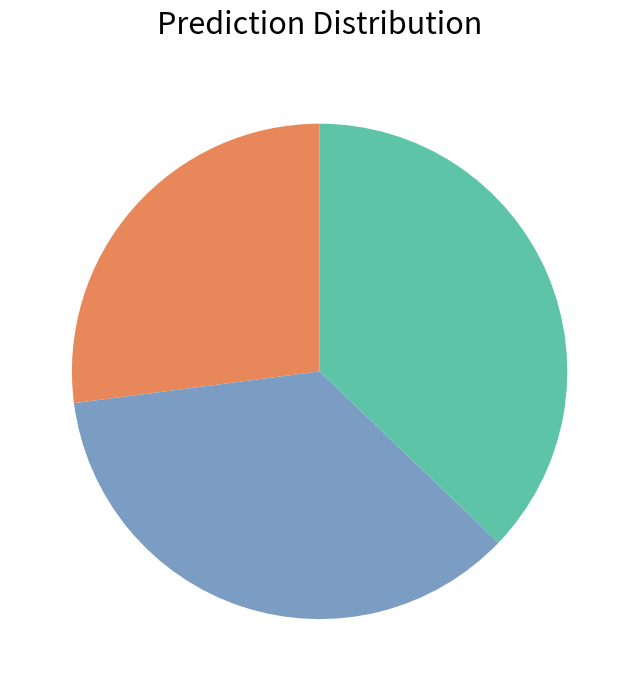

To the nearest percent, what is the average slice percentage?

33%